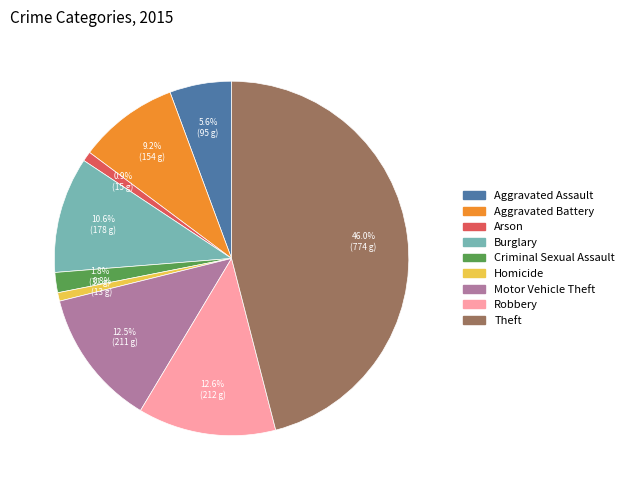

What is the total percentage of Theft and Criminal Sexual Assault?

47.8%